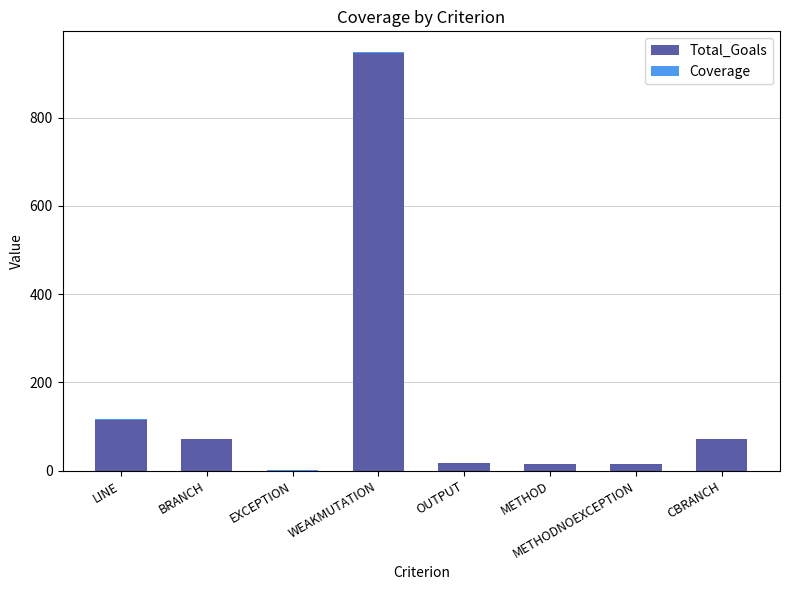

What is the total value across all series at METHODNOEXCEPTION?

15.0